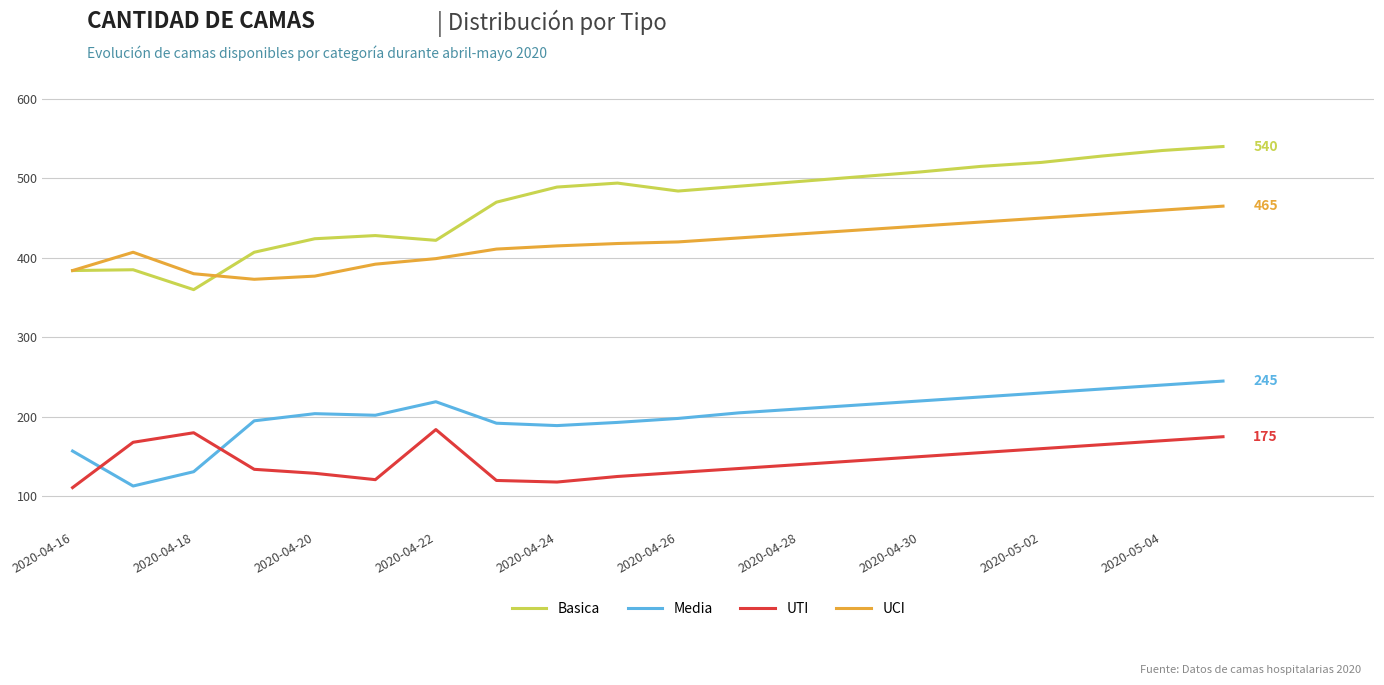

What is the minimum value shown in the chart?

111